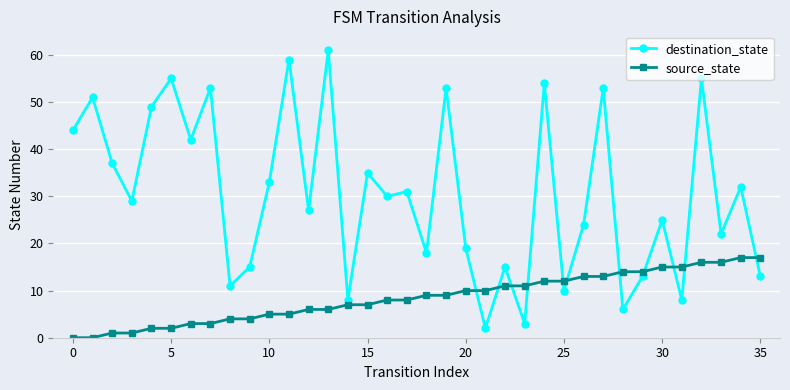

Which series has the widest spread of values?

destination_state